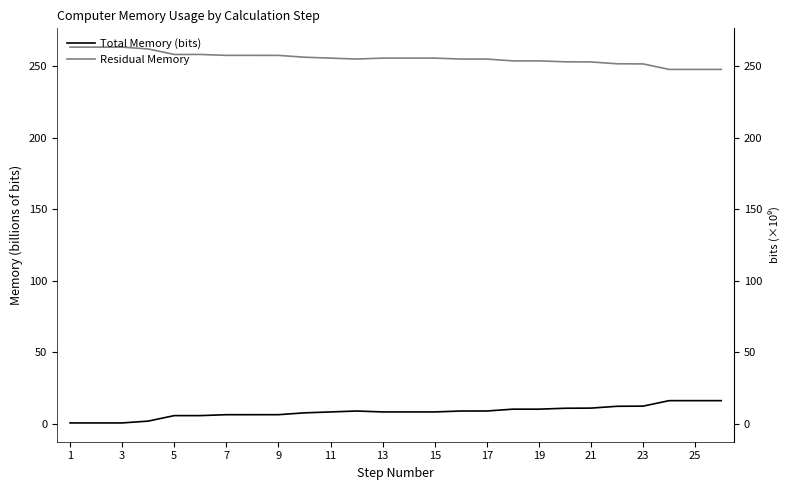

True or false: Total Memory (bits) and Residual Memory intersect in this chart.

False